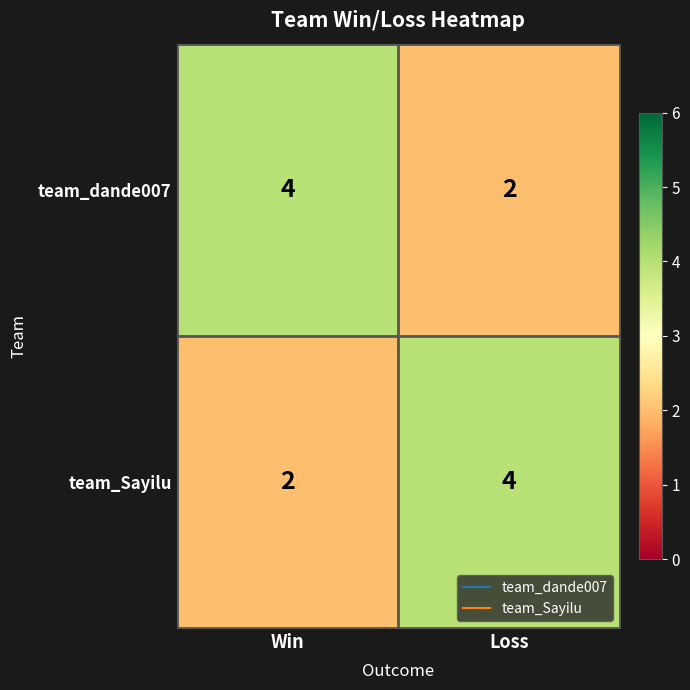

What is the sum of all team_Sayilu values?

6